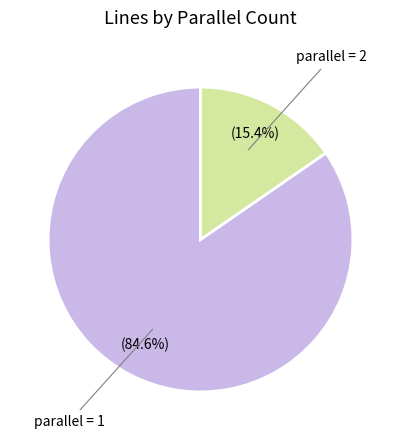

Is there any slice that represents more than half of the pie?

Yes